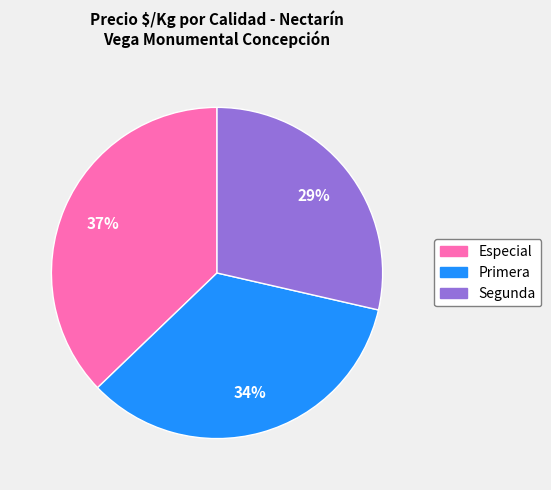

Approximately how many times larger is the value at Especial compared to Segunda?

1.3